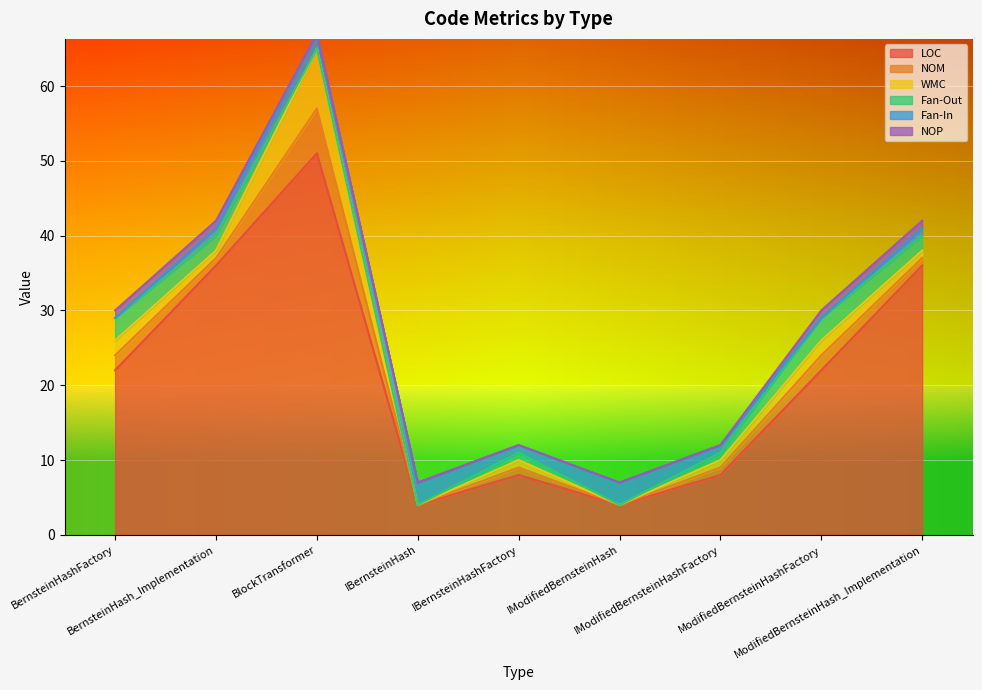

At which label is Fan-Out closest to 1?

IBernsteinHashFactory